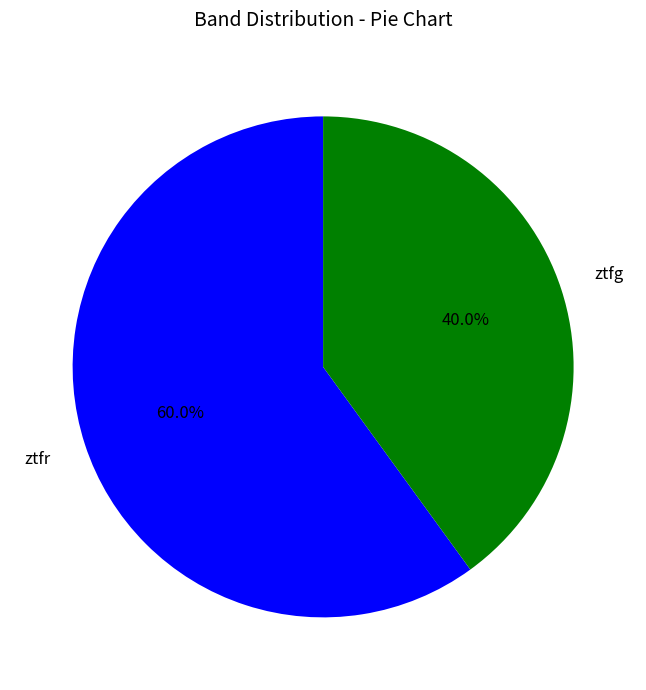

How many slices are in this pie chart?

2